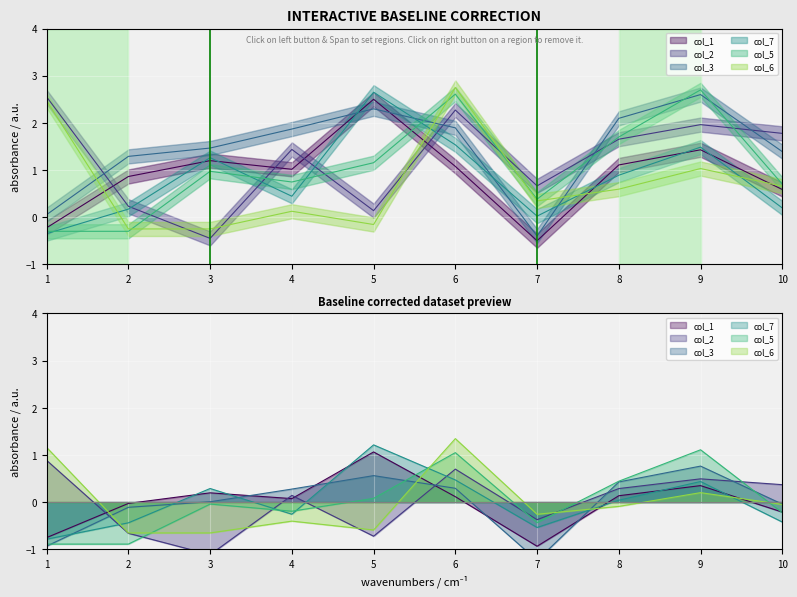

Is it true that col_5 equals 1.0 at 3?

True